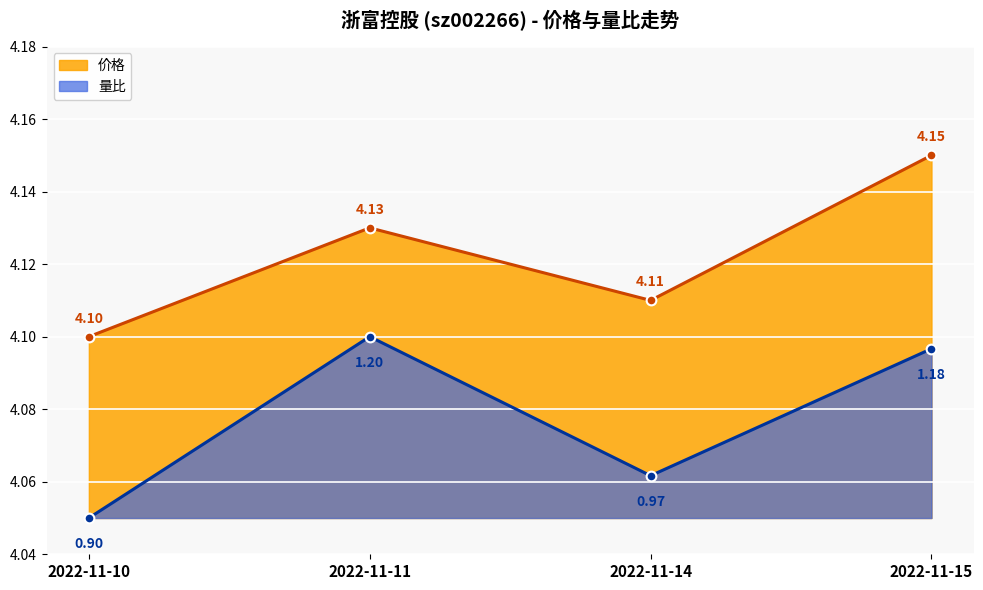

Reading left to right, list all the values displayed in this chart.

价格: 2022-11-10=4.1	2022-11-11=4.1	2022-11-14=4.1	2022-11-15=4.2
量比: 2022-11-10=4.0	2022-11-11=4.1	2022-11-14=4.1	2022-11-15=4.1